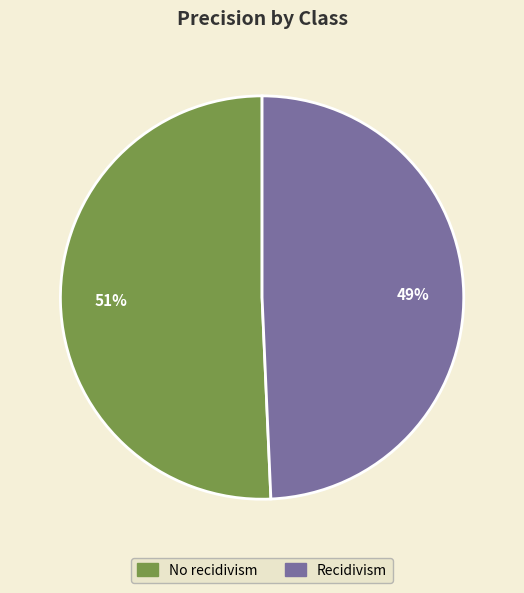

Count the number of slices in the pie.

2